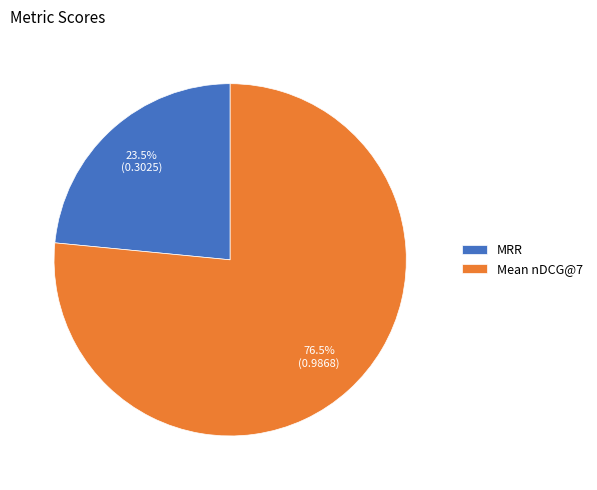

What is the smallest slice in the pie chart?

MRR